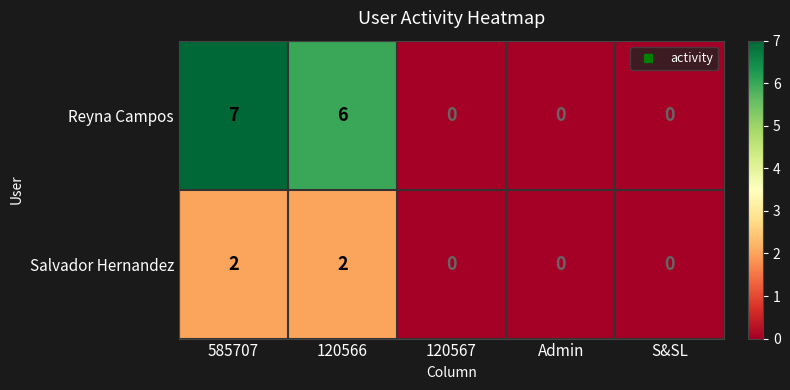

Reading left to right, what are all the values shown in this chart?

Reyna Campos: 7	6	0	0	0
Salvador Hernandez: 2	2	0	0	0